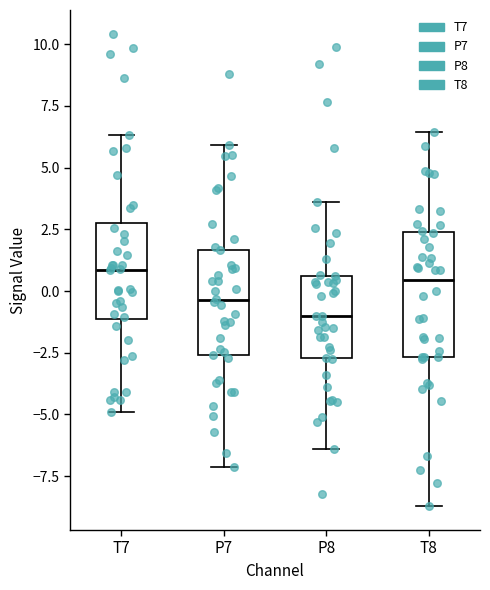

Reading left to right, transcribe this box plot: for each box, give where its median line is, the range the box spans, and where its two whiskers end, as read against the y-axis. The values are not printed on the chart, so give them approximately, as read against the axis.

T7: median 1.0, box -1.0 to 3.0, whiskers -5.0 to 6.5
P7: median -0.5, box -2.5 to 1.5, whiskers -7.0 to 6.0
P8: median -1.0, box -2.5 to 0.5, whiskers -6.5 to 3.5
T8: median 0.5, box -2.5 to 2.5, whiskers -8.5 to 6.5